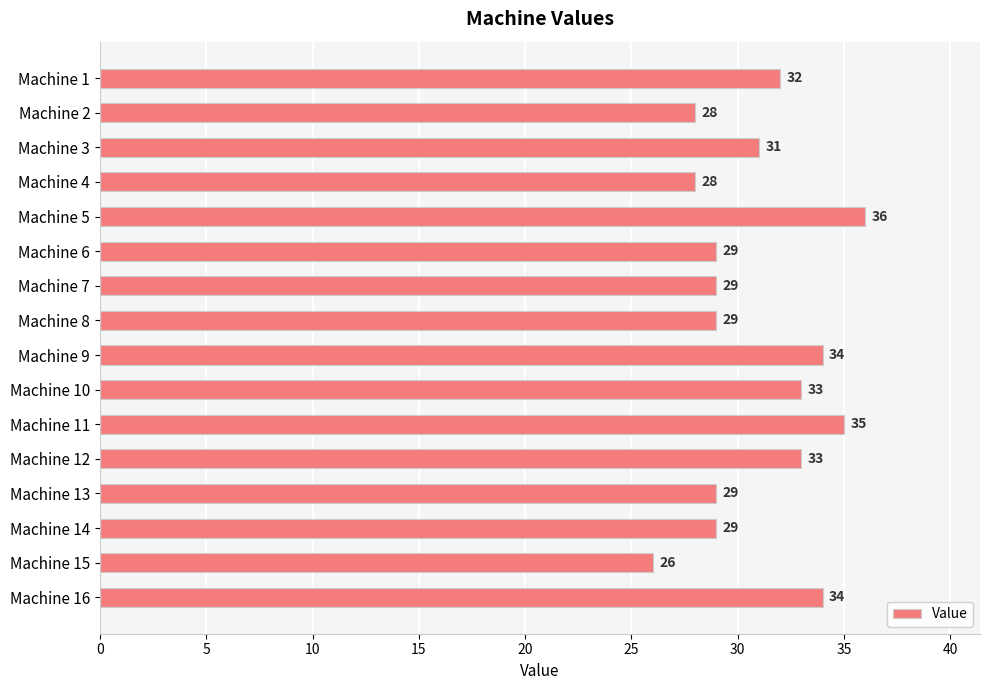

Reading top to bottom, extract all data points from this chart.

32	28	31	28	36	29	29	29	34	33	35	33	29	29	26	34